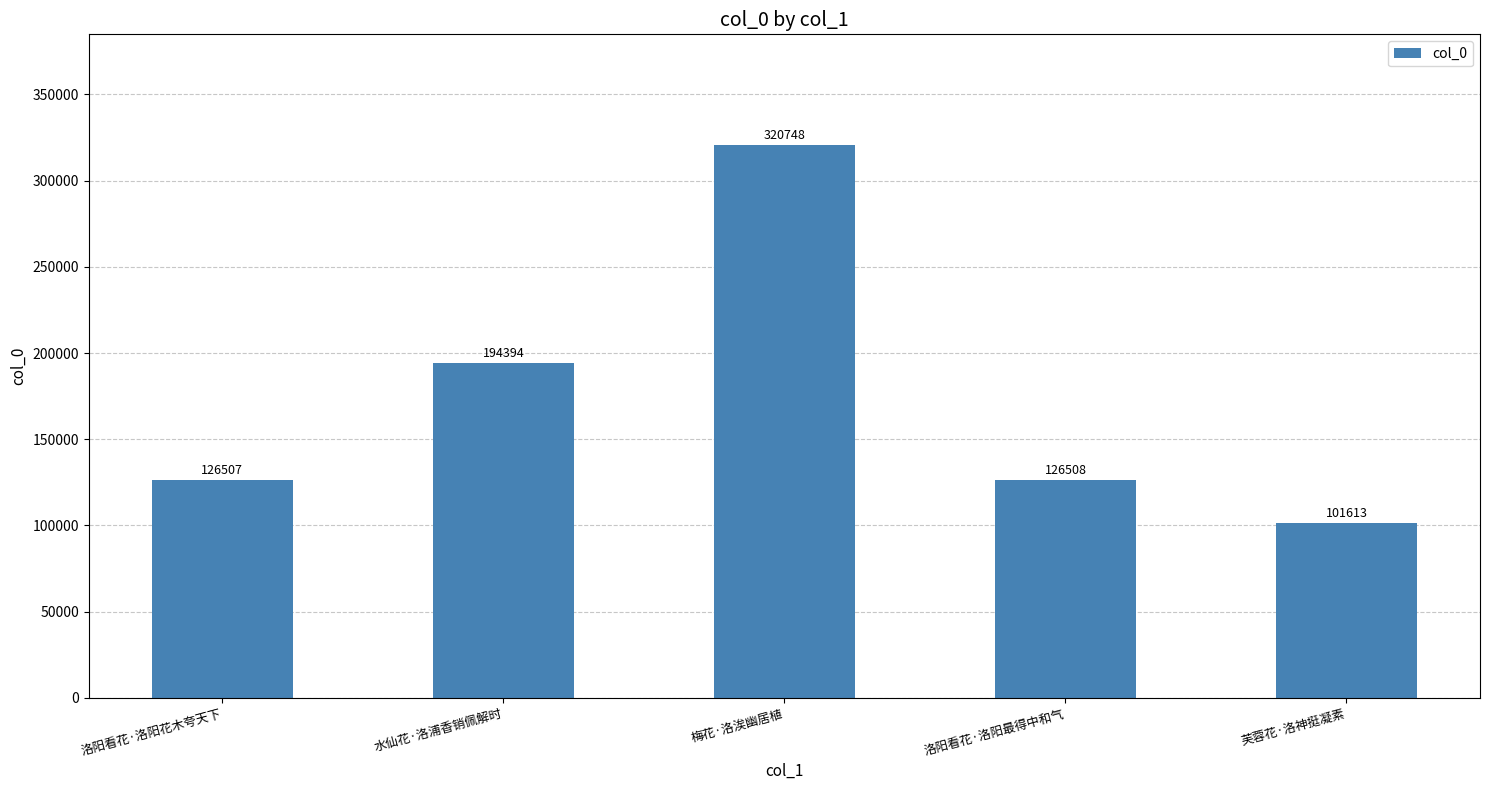

Reading left to right, transcribe all the data shown in this chart.

126507	194394	320748	126508	101613